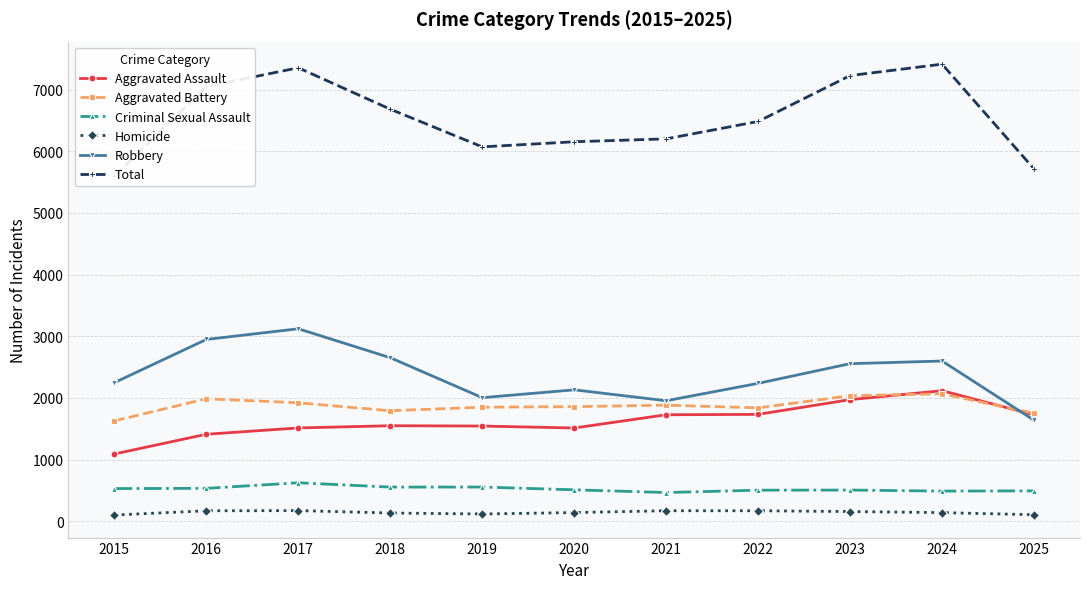

Reading left to right, transcribe all the data shown in this chart.

Aggravated Assault: 1091	1411	1513	1549	1544	1512	1727	1733	1972	2117	1726
Aggravated Battery: 1628	1986	1921	1792	1849	1859	1882	1839	2035	2067	1750
Criminal Sexual Assault: 530	534	624	554	555	510	466	504	506	489	493
Homicide: 101	170	173	134	118	141	171	170	158	140	106
Robbery: 2248	2948	3121	2652	2004	2131	1954	2236	2555	2598	1638
Total: 5598	7049	7352	6681	6070	6153	6200	6482	7226	7411	5713